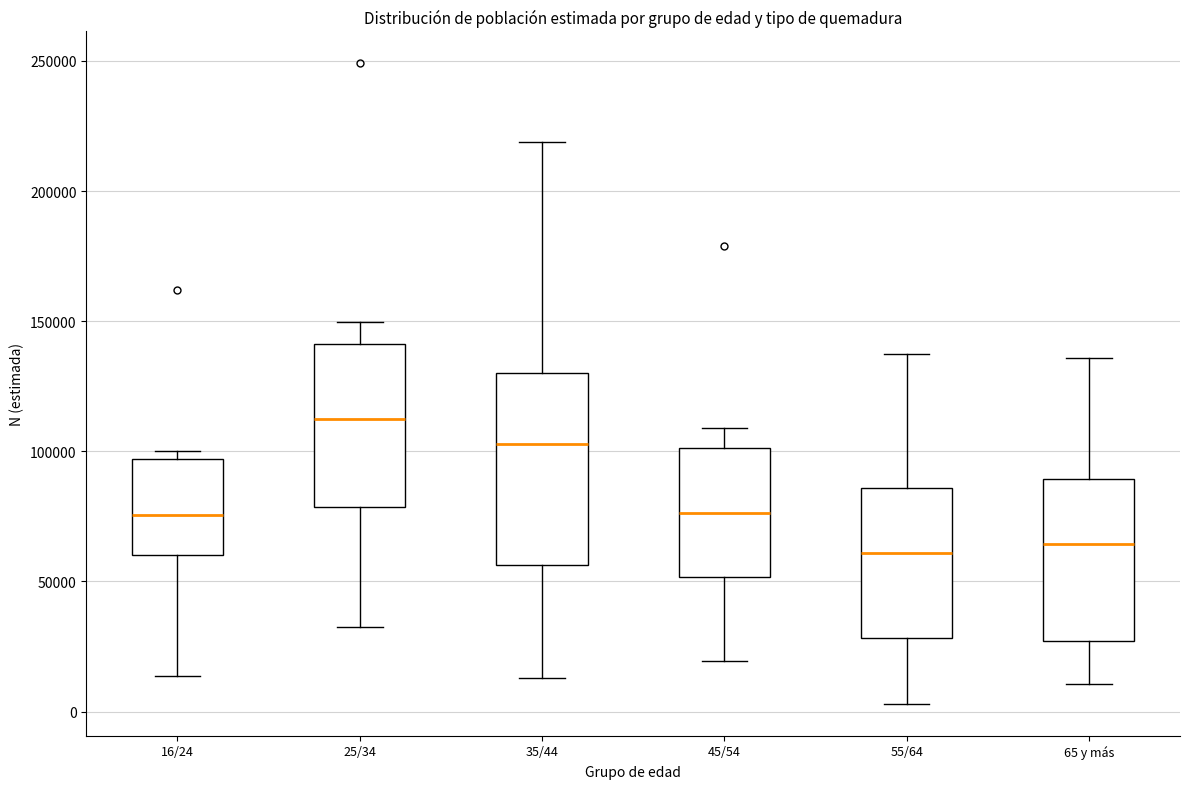

Reading left to right, read every box against the y-axis: the position of its median line, the range the box covers, and the ends of its whiskers. The values are not printed on the chart, so give them approximately, as read against the axis.

16/24: median 75000, box 60000 to 95000, whiskers 15000 to 100000
25/34: median 115000, box 80000 to 140000, whiskers 30000 to 150000
35/44: median 105000, box 55000 to 130000, whiskers 15000 to 220000
45/54: median 75000, box 50000 to 100000, whiskers 20000 to 110000
55/64: median 60000, box 30000 to 85000, whiskers 5000 to 135000
65 y más: median 65000, box 25000 to 90000, whiskers 10000 to 135000